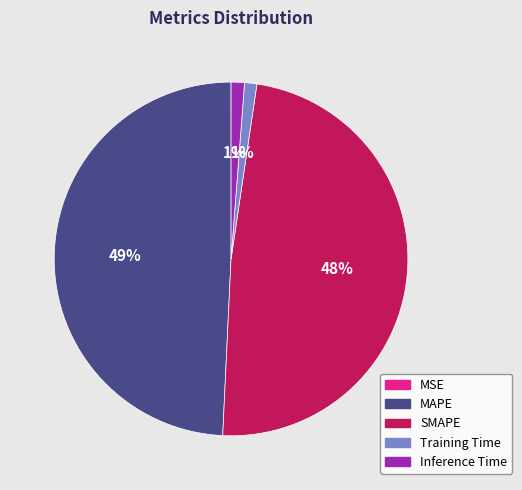

Is there any slice that represents more than half of the pie?

No